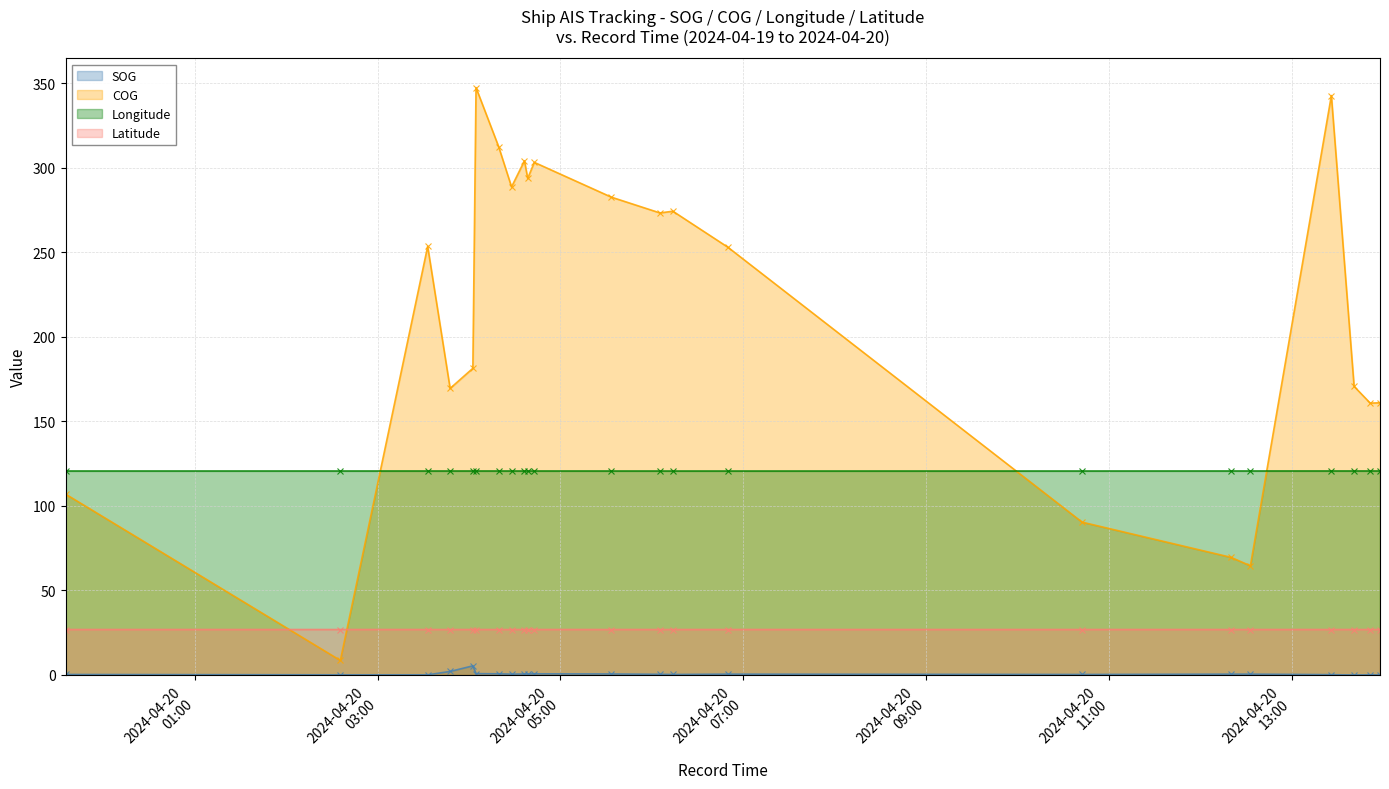

How many lines are shown in the chart?

4